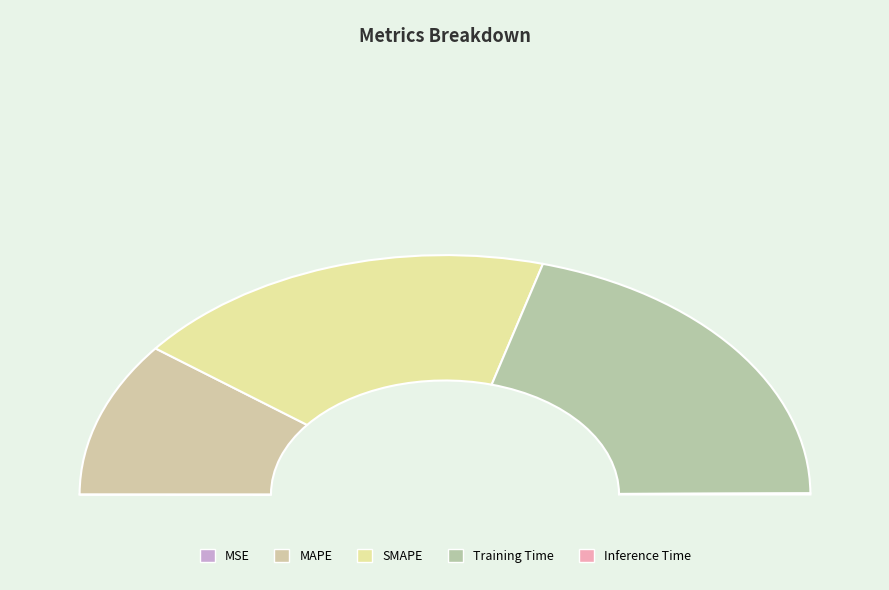

To the nearest percent, what percentage of the pie is Training Time?

41%